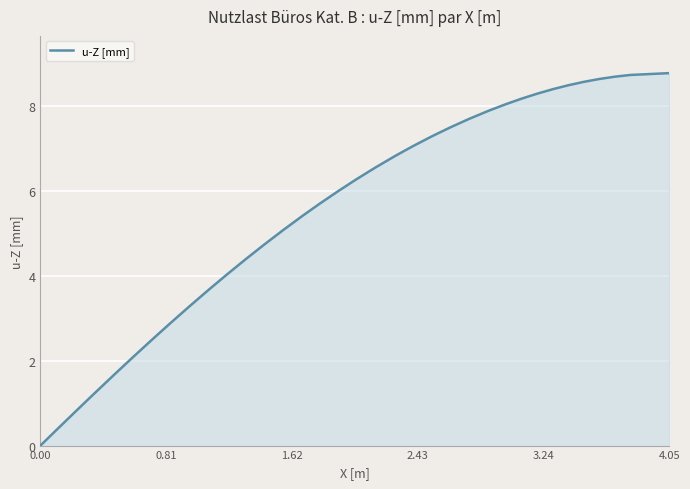

What is the greatest value displayed?

8.8